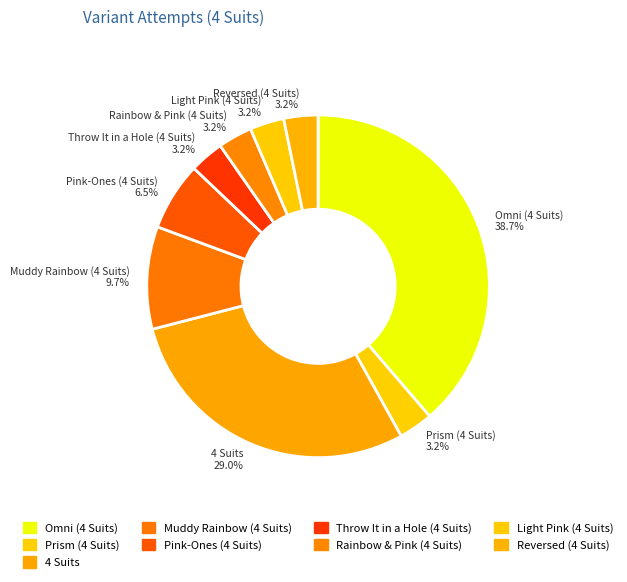

What is the largest slice in the pie chart?

Omni (4 Suits)